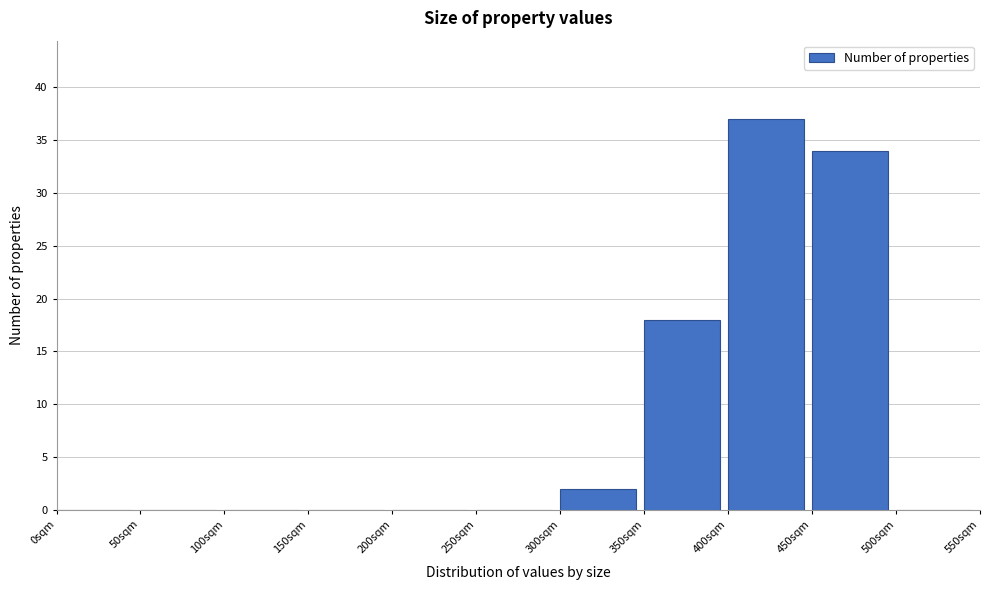

Reading left to right, list every bar in this chart as the range it spans on the x-axis followed by its height. The values are not printed on the chart, so give them approximately, as read against the axis.

0 to 50: 0
50 to 100: 0
100 to 150: 0
150 to 200: 0
200 to 250: 0
250 to 300: 0
300 to 350: 2
350 to 400: 18
400 to 450: 37
450 to 500: 34
500 to 550: 0